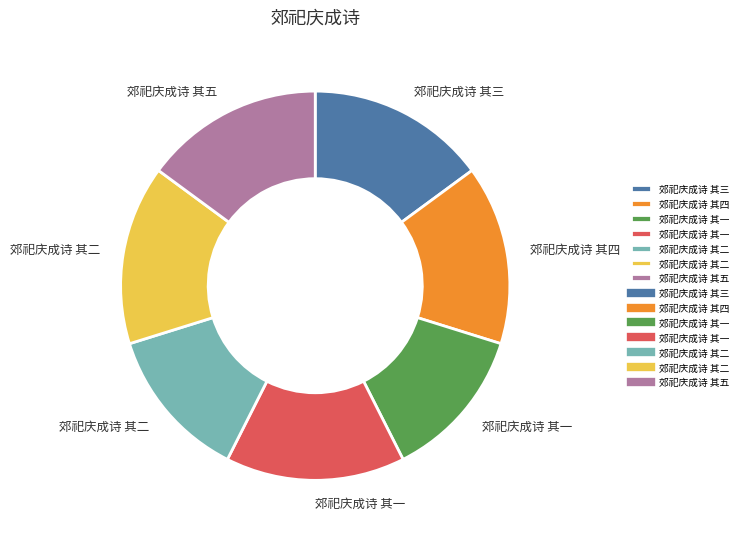

Is there a majority slice in this chart?

No